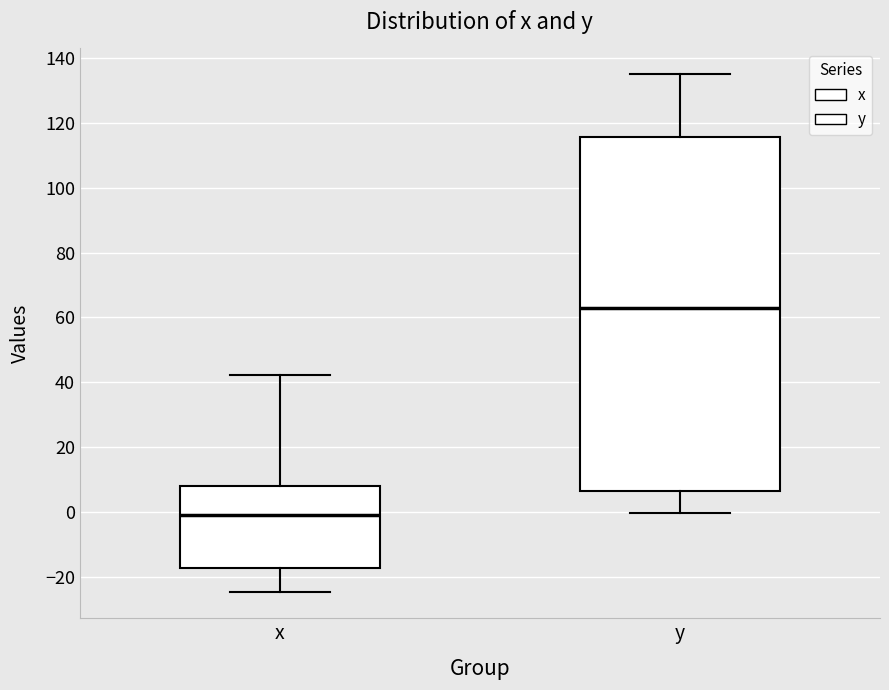

Reading left to right, read every box against the y-axis: the position of its median line, the range the box covers, and the ends of its whiskers. The values are not printed on the chart, so give them approximately, as read against the axis.

x: median 0, box -18 to 8, whiskers -24 to 42
y: median 62, box 6 to 116, whiskers 0 to 136